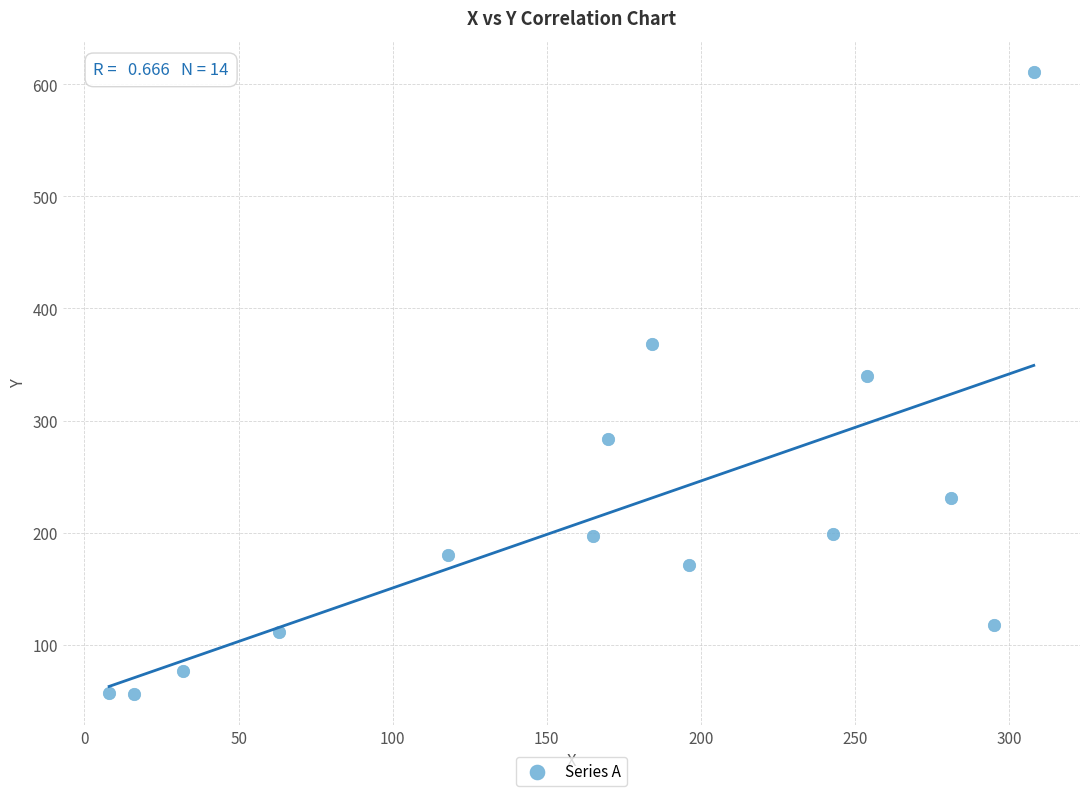

What Y value in the scatter plot is closest to 333?

340